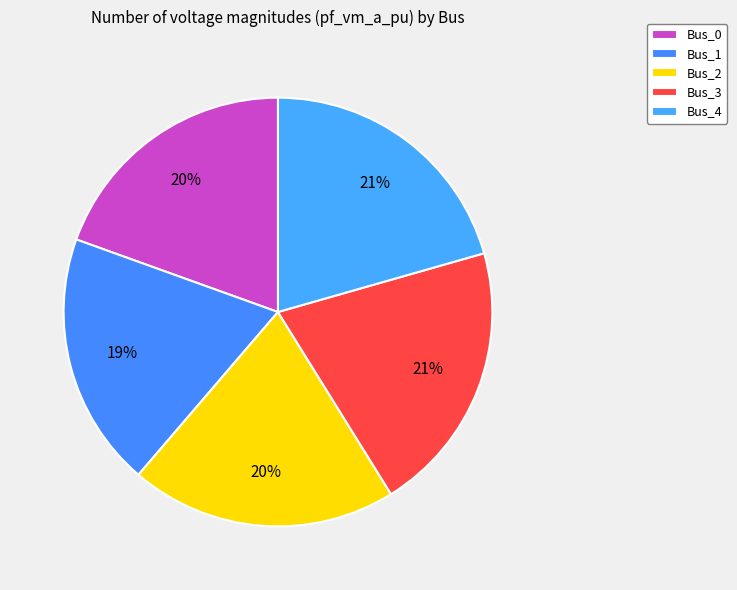

To the nearest percent, what is the average slice percentage?

20%